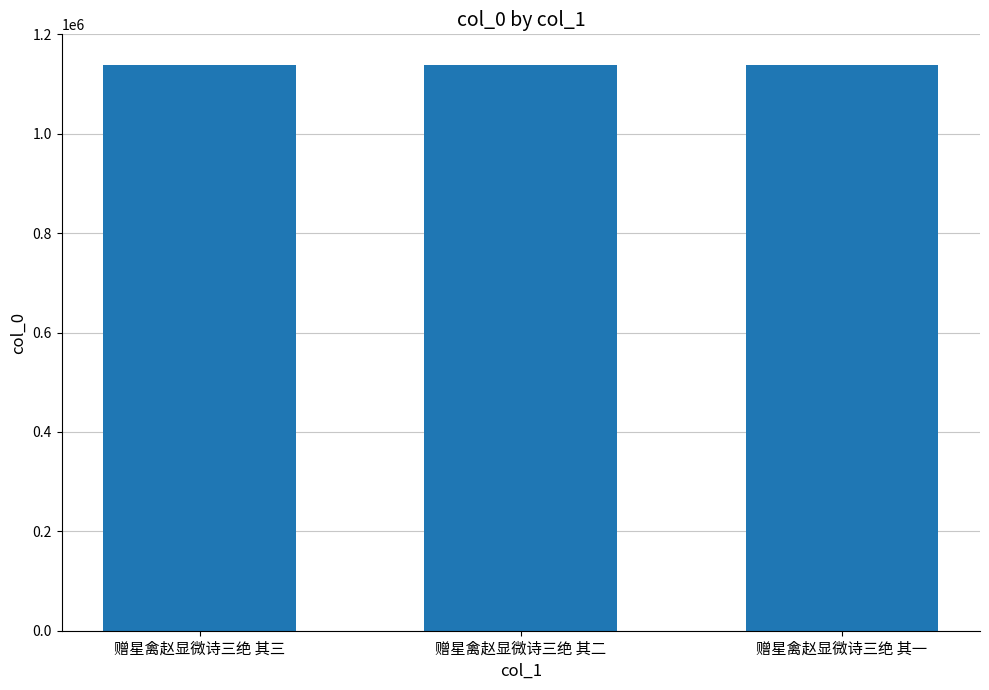

What is the average value?

1138924